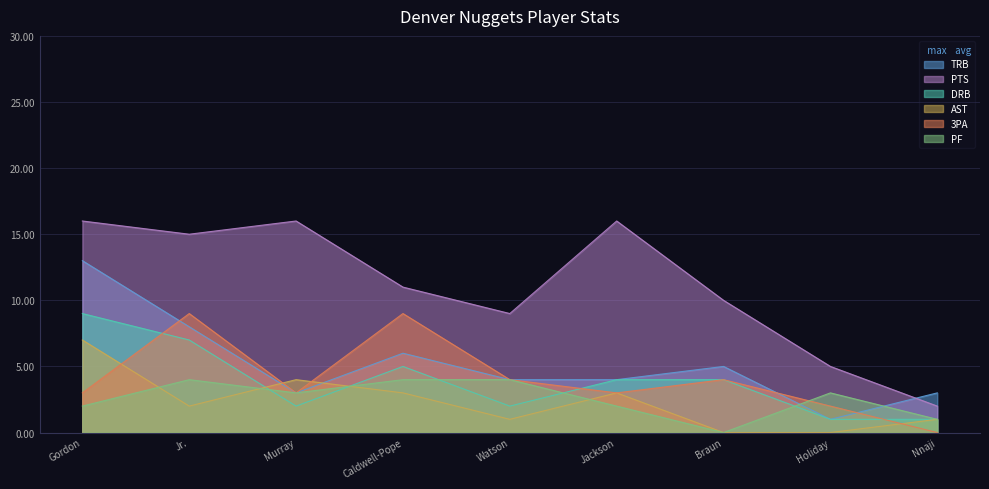

Reading left to right, extract all data points from this chart.

TRB: 13	8	3	6	4	4	5	1	3
PTS: 16	15	16	11	9	16	10	5	2
DRB: 9	7	2	5	2	4	4	1	1
AST: 7	2	4	3	1	3	0	0	1
3PA: 3	9	3	9	4	3	4	2	0
PF: 2	4	3	4	4	2	0	3	1